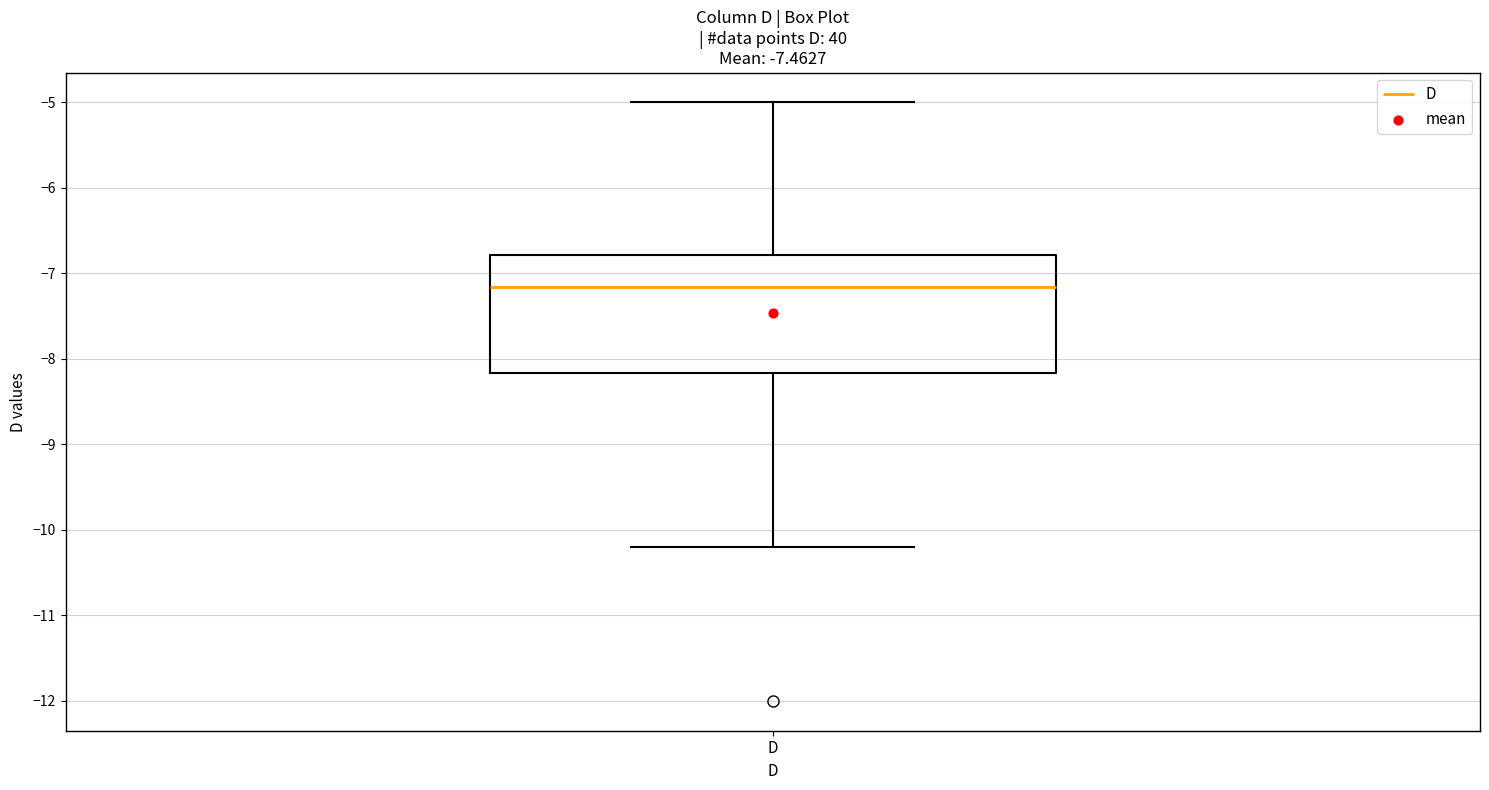

Where does the median line of the box for D sit on the y-axis? The values are not printed on the chart, so give them approximately, as read against the axis.

-7.2